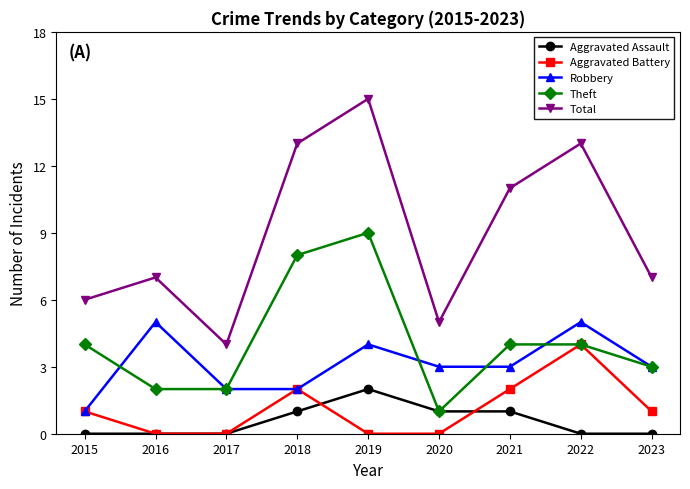

What is the value of the Robbery point at the 8th from the left?

5